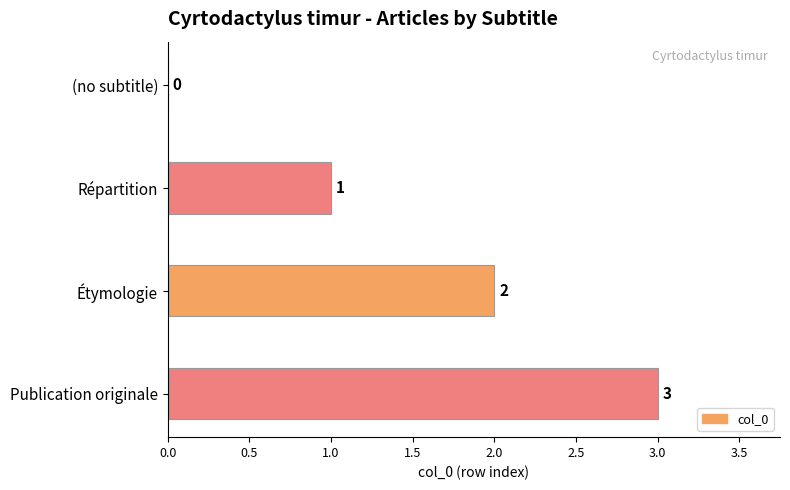

The value at Publication originale is 2. True or false?

False